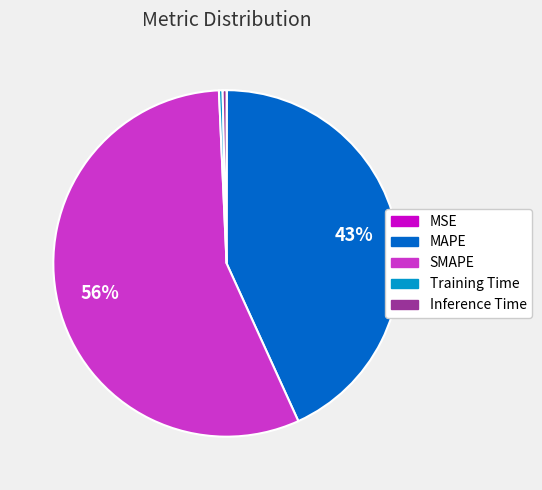

Which category has the biggest portion of the pie?

SMAPE